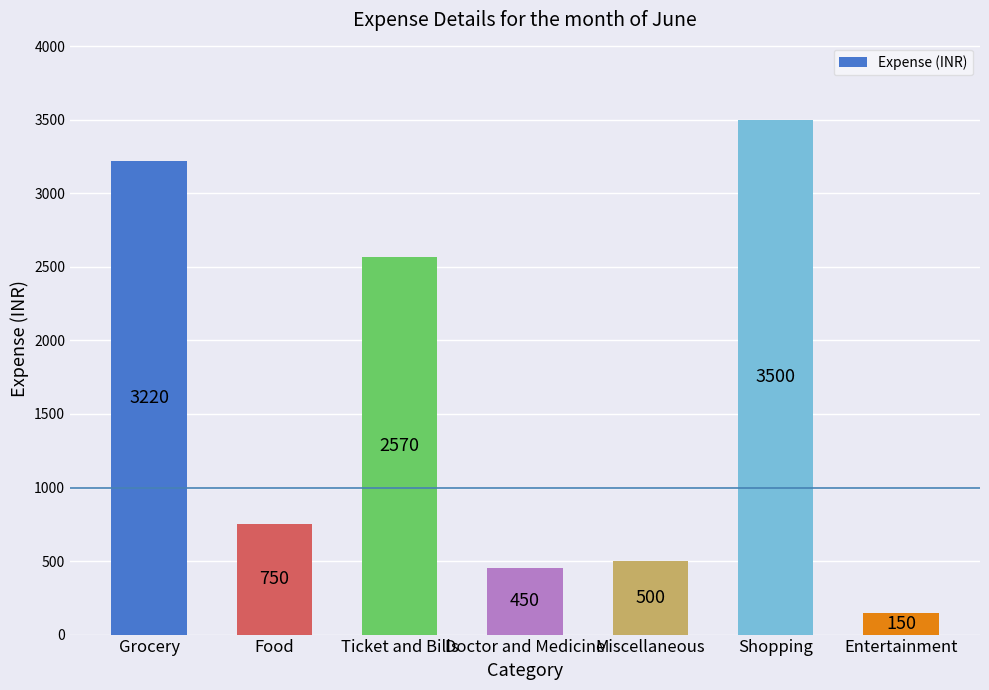

The chart shows a value of 713 at Miscellaneous. True or false?

False